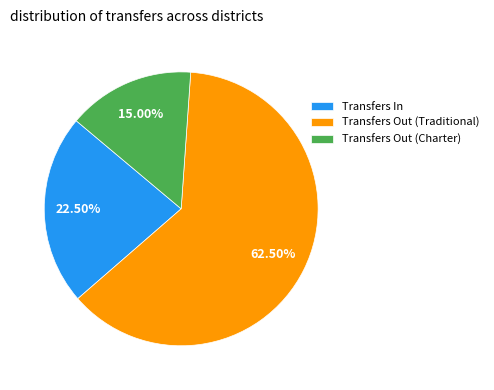

Rank the categories by value from lowest to highest.

Transfers Out (Charter), Transfers In, Transfers Out (Traditional)